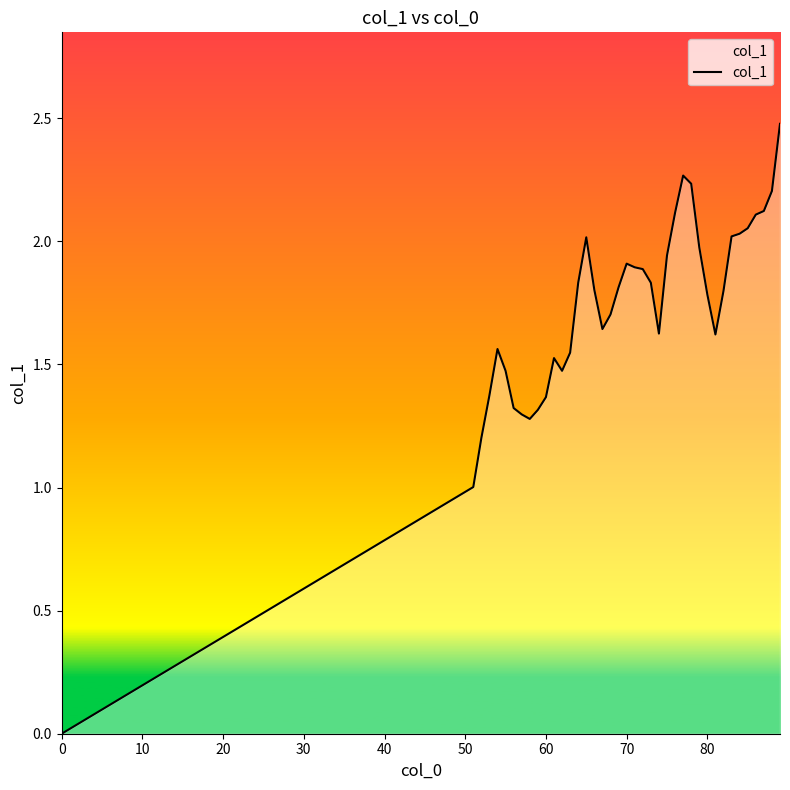

What is the maximum value shown in the chart?

2.5